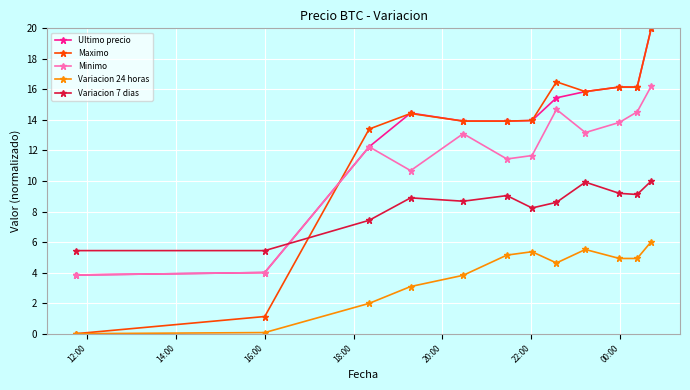

True or false: Variacion 24 horas and Minimo intersect in this chart.

False